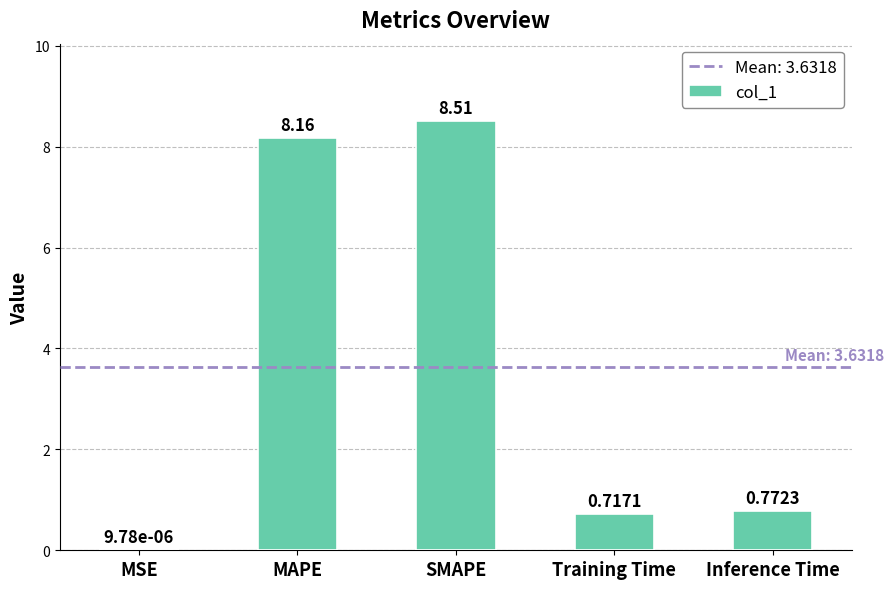

What is the sum of the values at Inference Time and SMAPE?

9.3